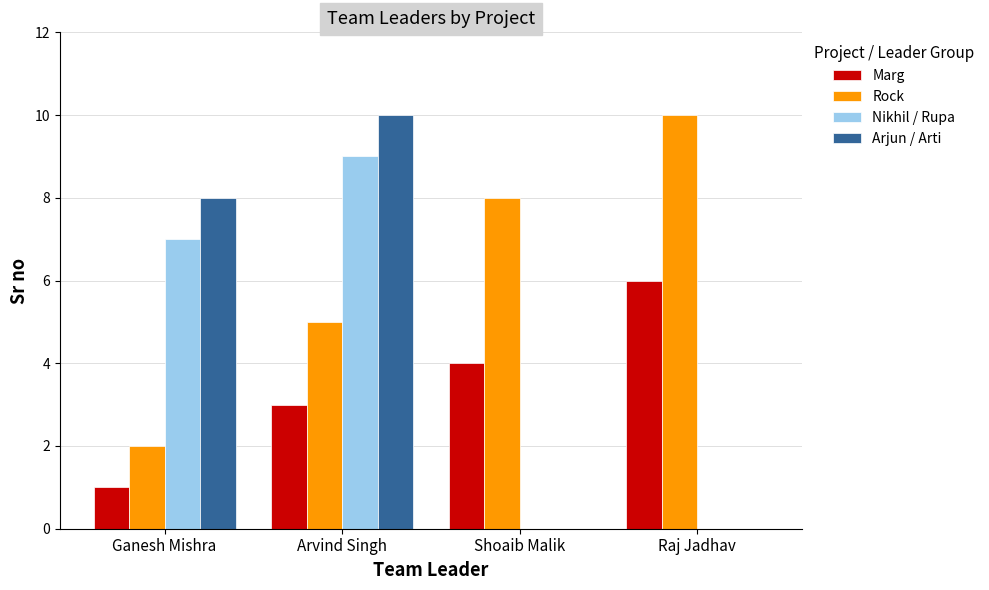

What is the maximum value for Rock?

10